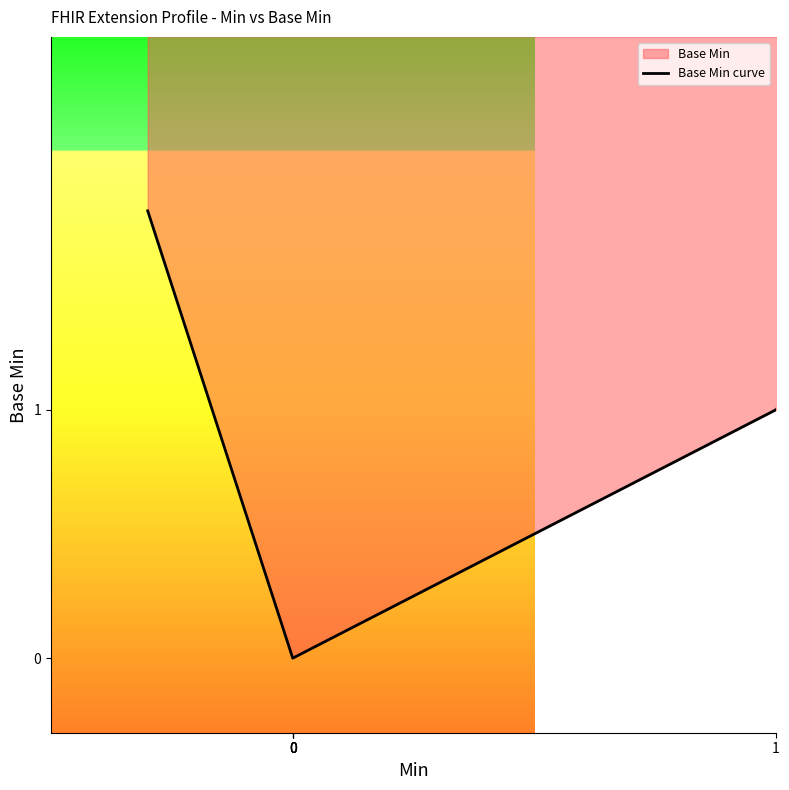

The chart shows a value of 0.0 at 0. True or false?

True